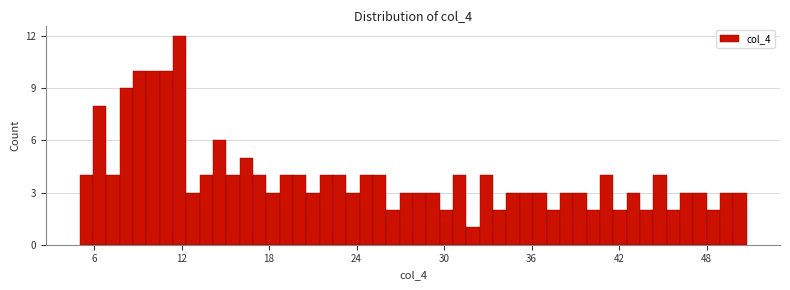

Around what value on the x-axis is the tallest bar? Give the approximate position of its centre, as read against the axis.

12